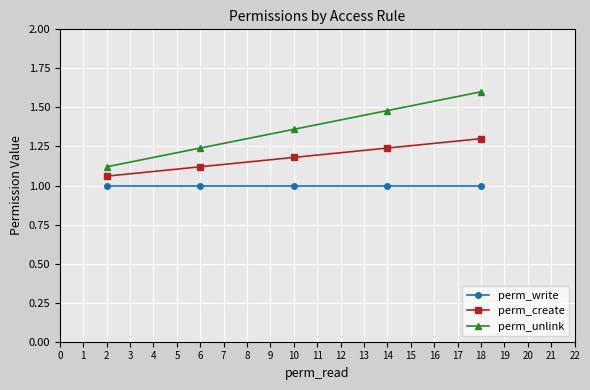

List the series in order of their overall mean, highest first.

perm_unlink, perm_create, perm_write